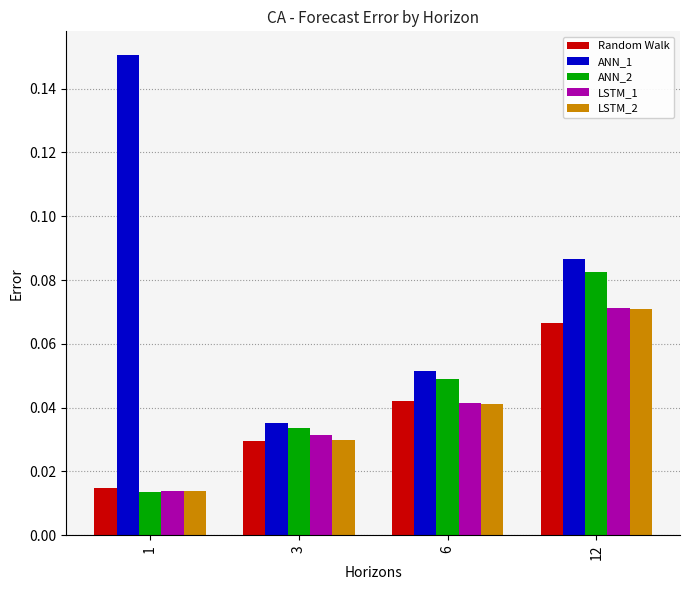

Where is LSTM_1 nearest to the value 0?

1